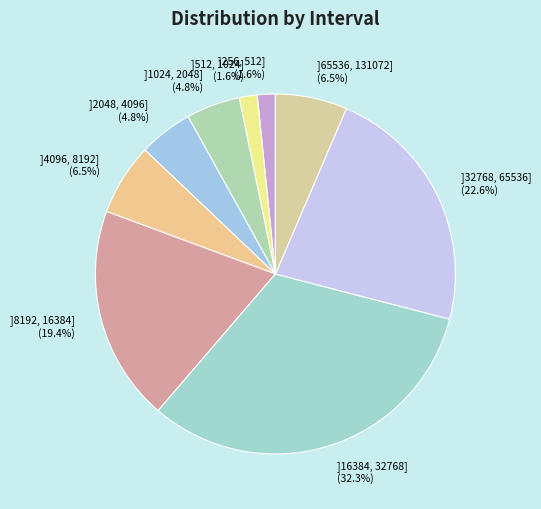

What portion of the pie excludes ]512, 1024] (1.6%)?

98.4%